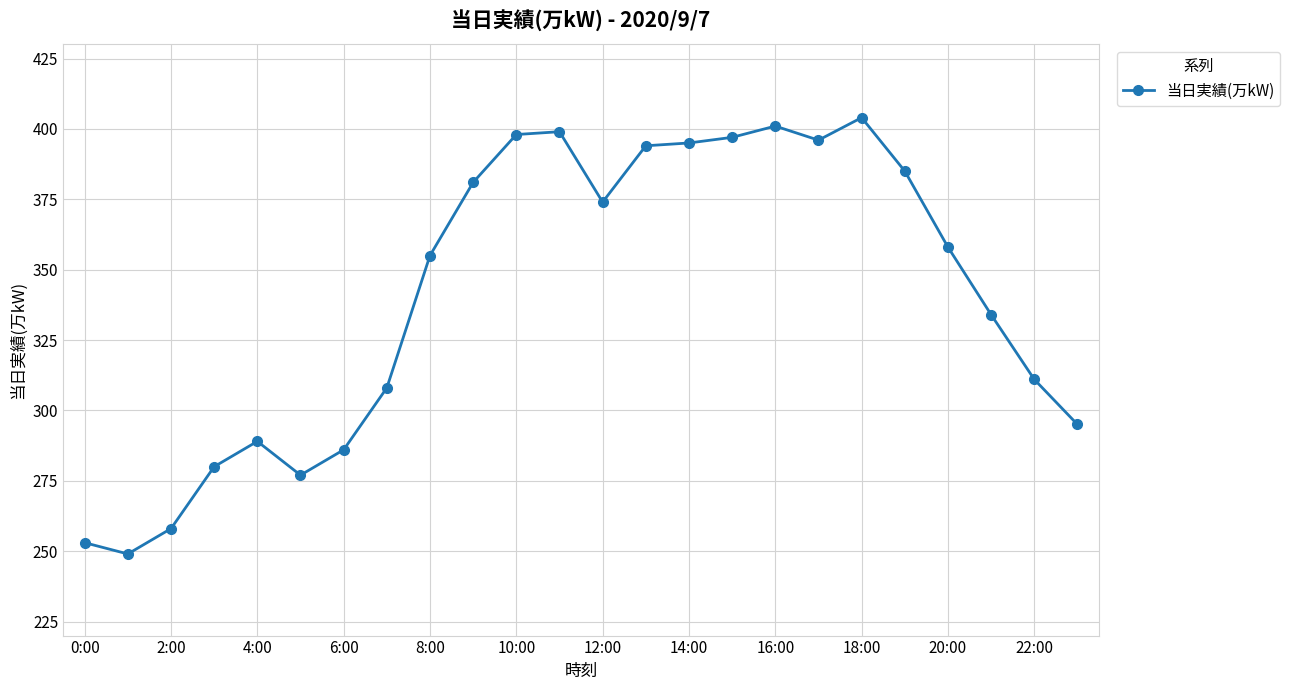

How many values are below 358?

12